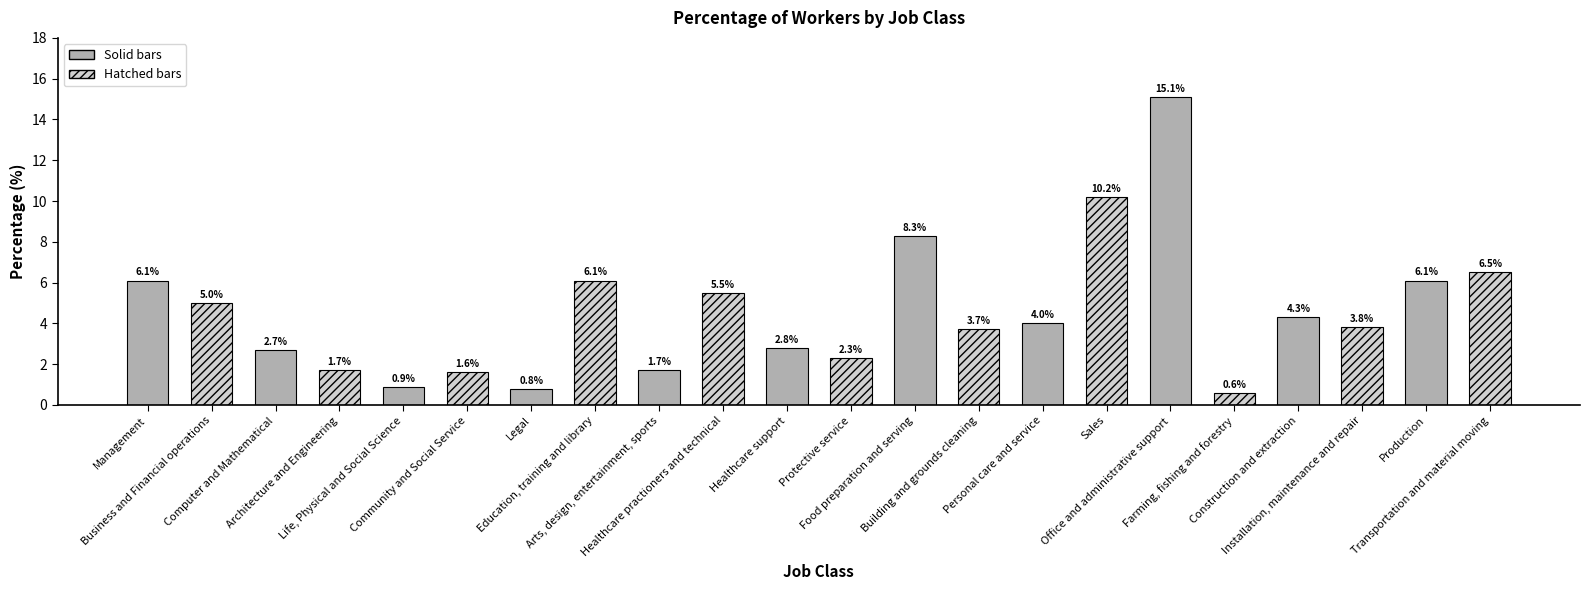

At which category does the chart reach its peak across all series?

Office and administrative support